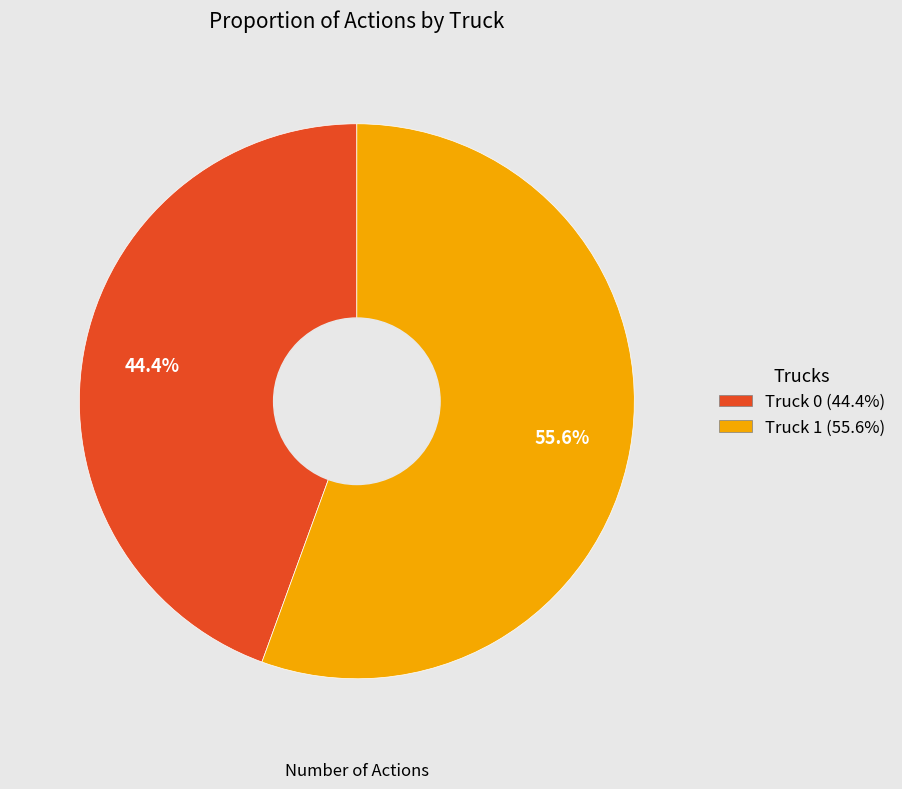

Rank the categories by value from highest to lowest.

Truck 1, Truck 0